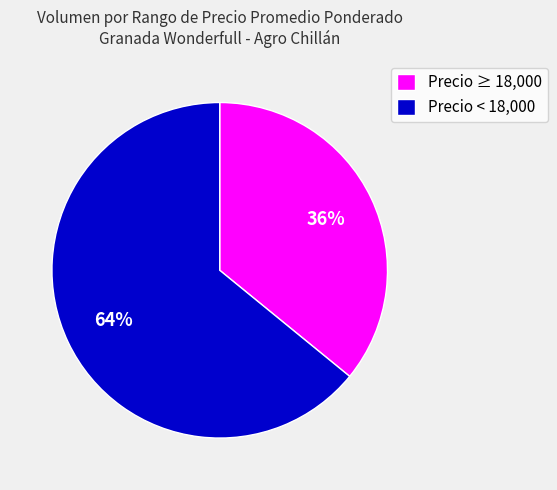

Between Precio ≥ 18,000 and Precio < 18,000, which is larger?

Precio < 18,000